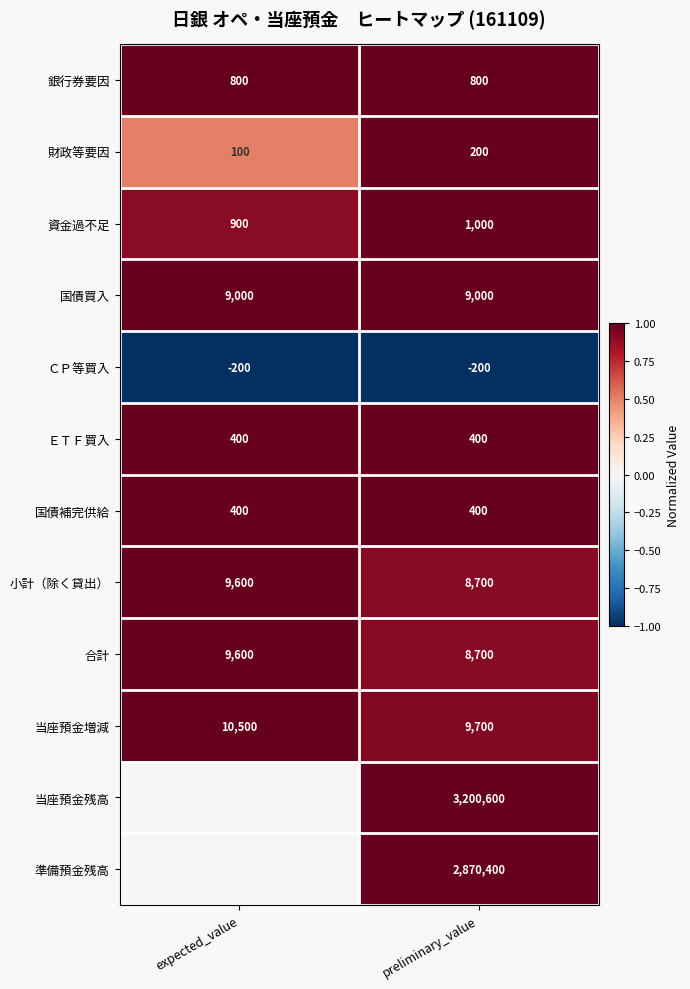

Read the 資金過不足 value at preliminary_value, to the nearest 50.

1000